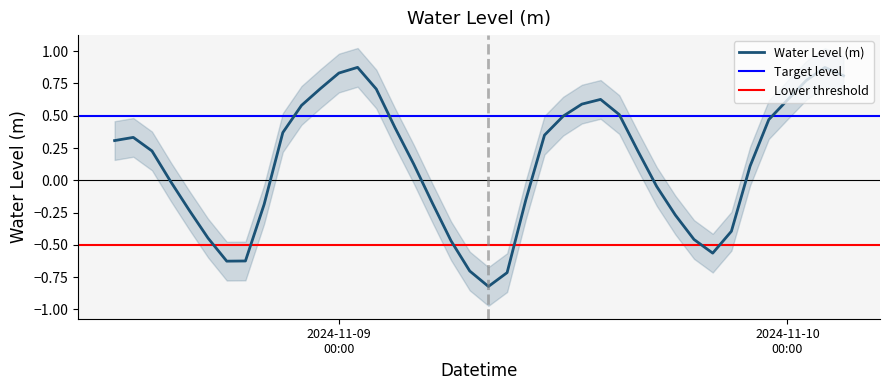

Reading left to right, what are all the values shown in this chart?

0.3	0.3	0.2	-0.0	-0.2	-0.4	-0.6	-0.6	-0.2	0.4	0.6	0.7	0.8	0.9	0.7	0.4	0.1	-0.2	-0.5	-0.7	-0.8	-0.7	-0.2	0.3	0.5	0.6	0.6	0.5	0.2	-0.0	-0.3	-0.5	-0.6	-0.4	0.1	0.5	0.6	0.8	0.9	0.8